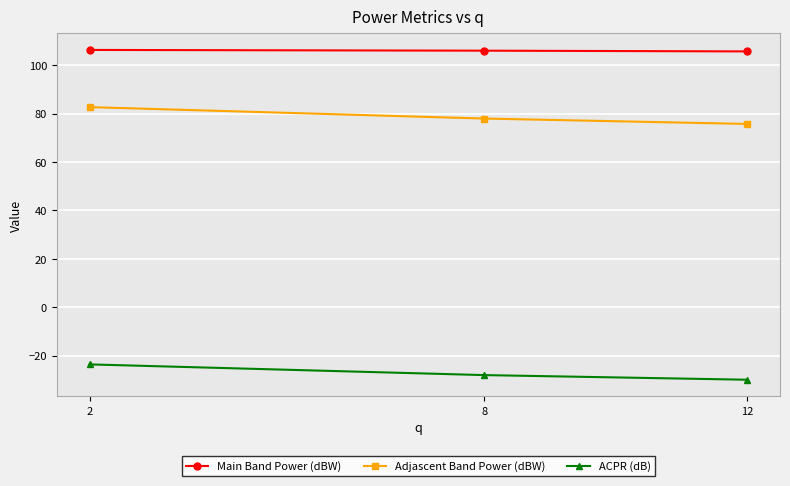

The Adjascent Band Power (dBW) series shows 37.9 at 12. True or false?

False